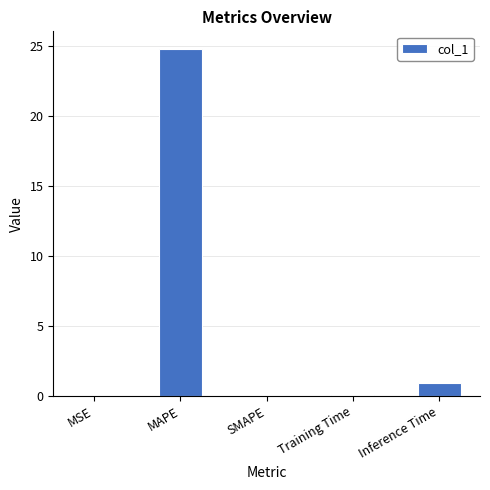

True or false: the data shows 10.9 at MAPE.

False